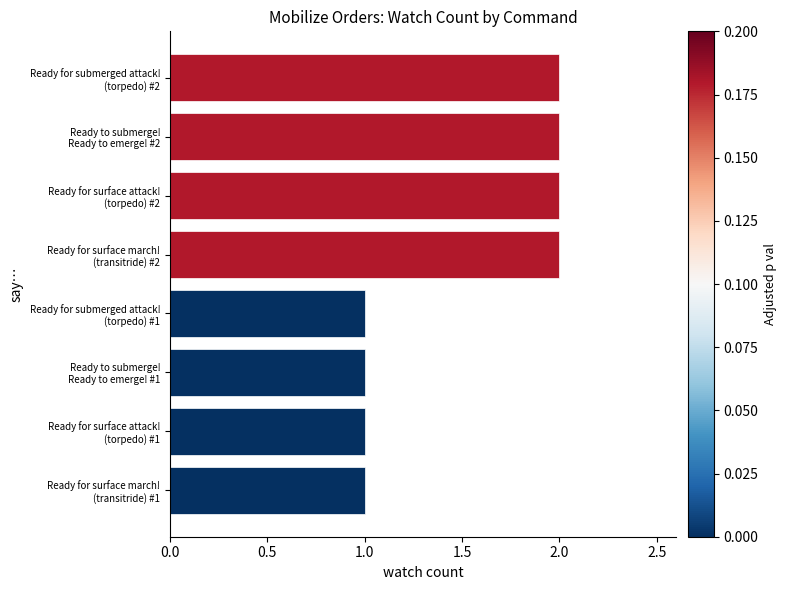

Does the chart contain any negative values?

No